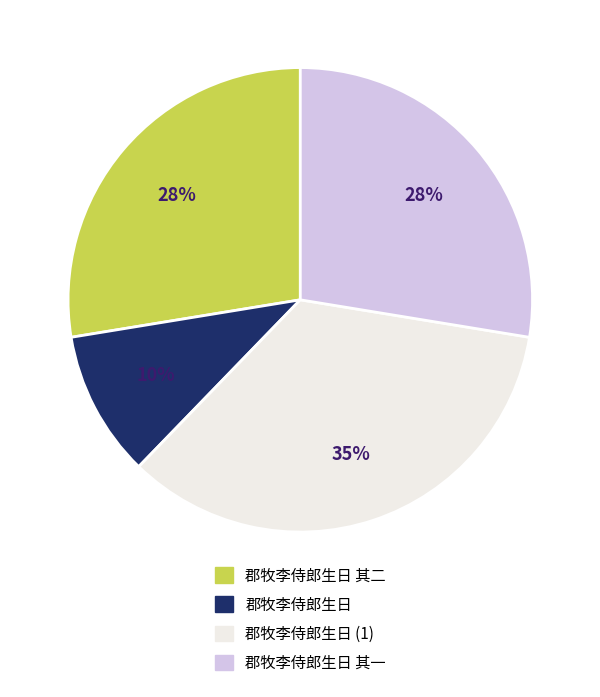

To the nearest percent, what is the average slice percentage?

25%